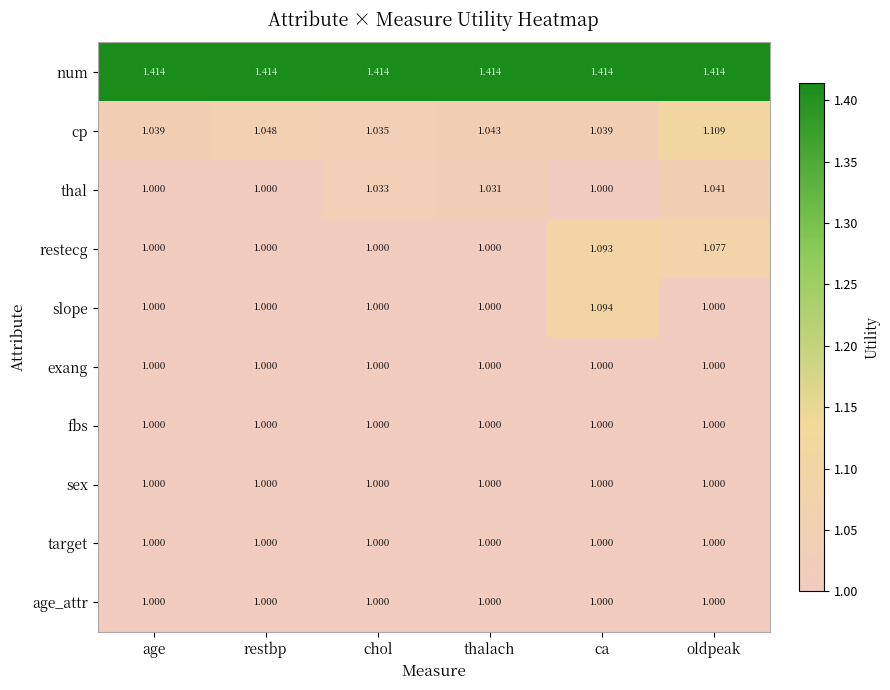

Which series has the widest spread of values?

slope